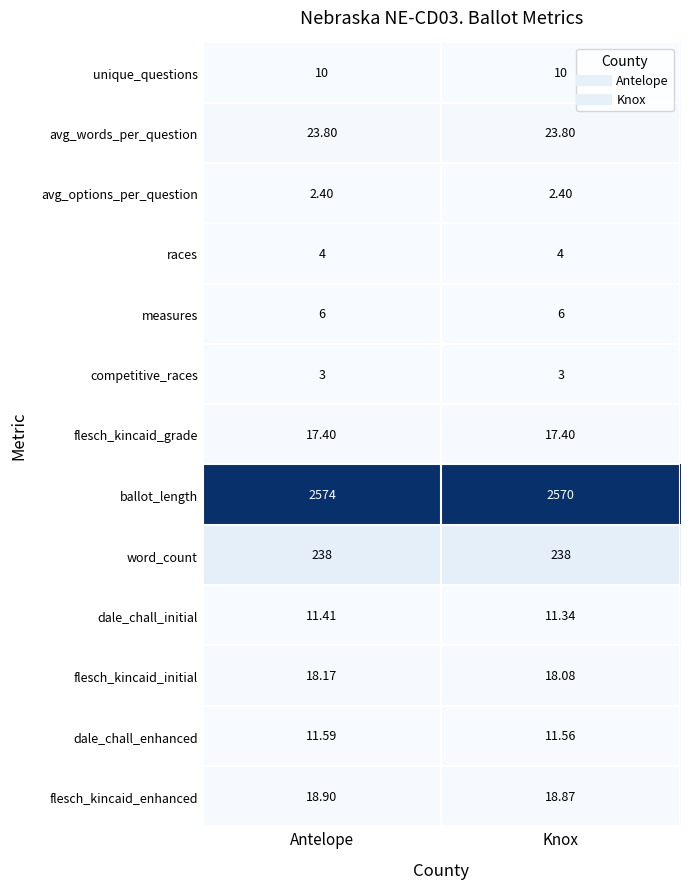

At which category is the sum across all series the highest?

Antelope